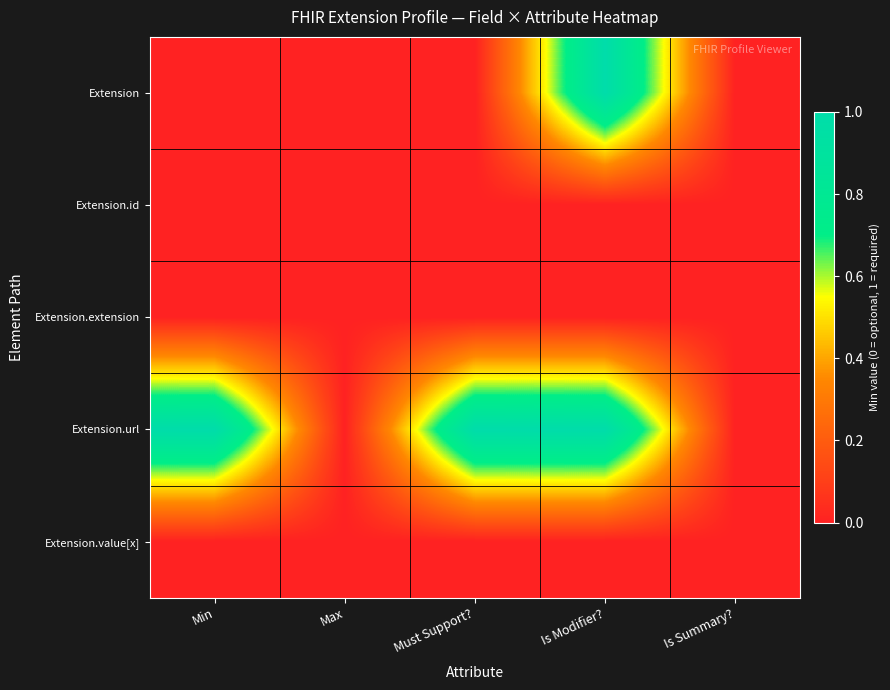

How many categories are shown in the chart?

5